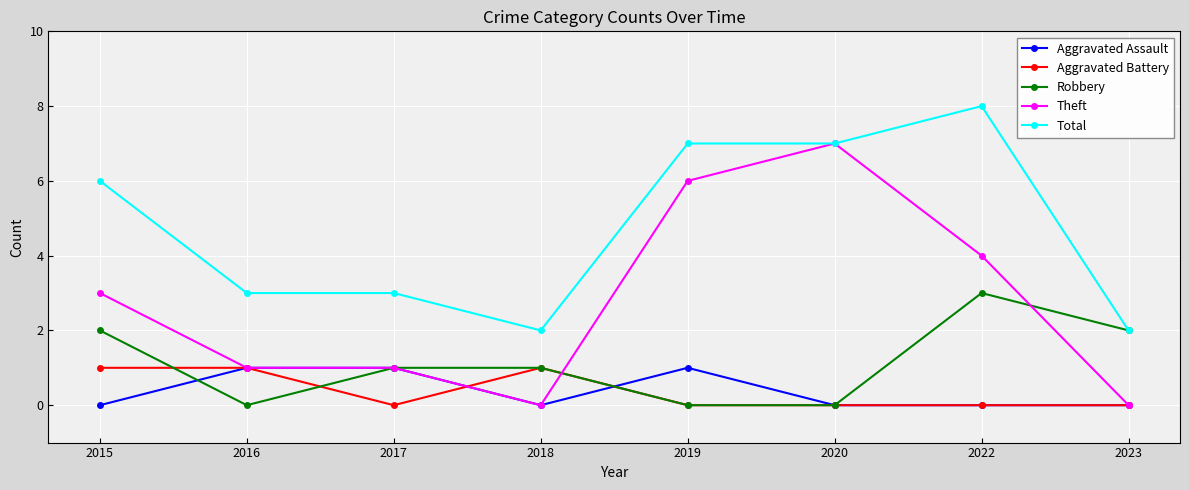

After their last crossing, which series has the higher values: Robbery or Aggravated Battery?

Robbery